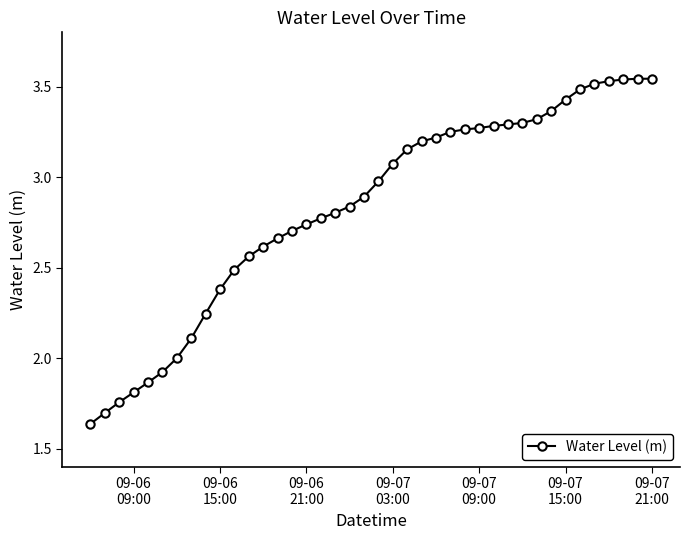

What is the value of the 8th point from the left?

2.1